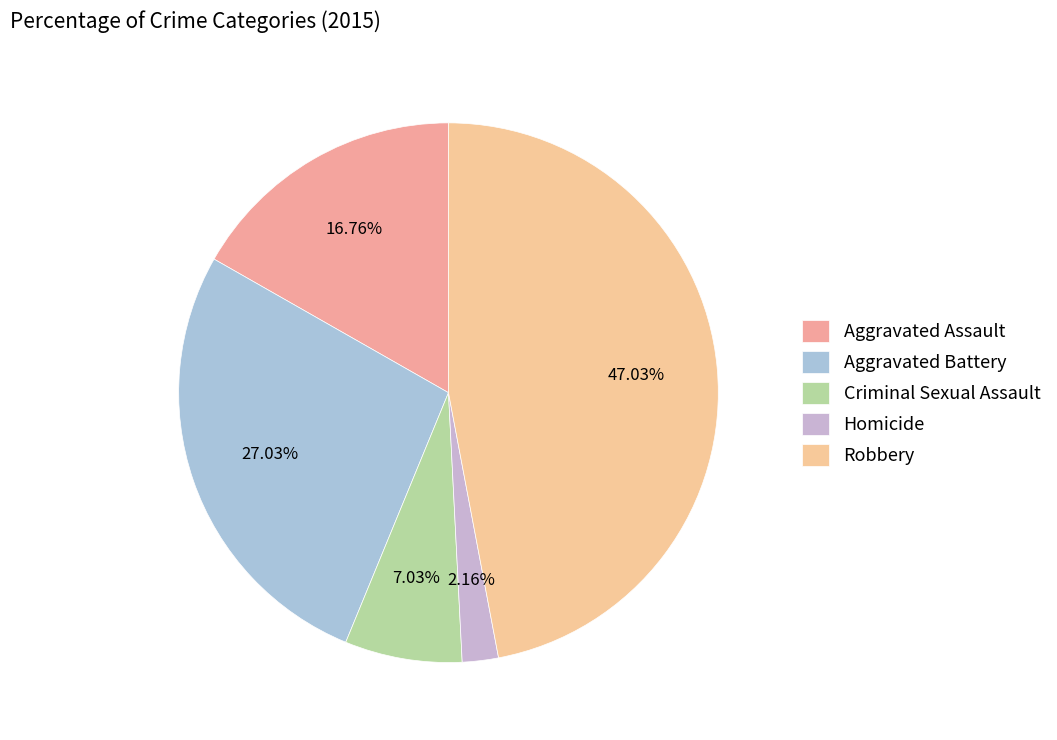

Which slice is the smallest?

Homicide